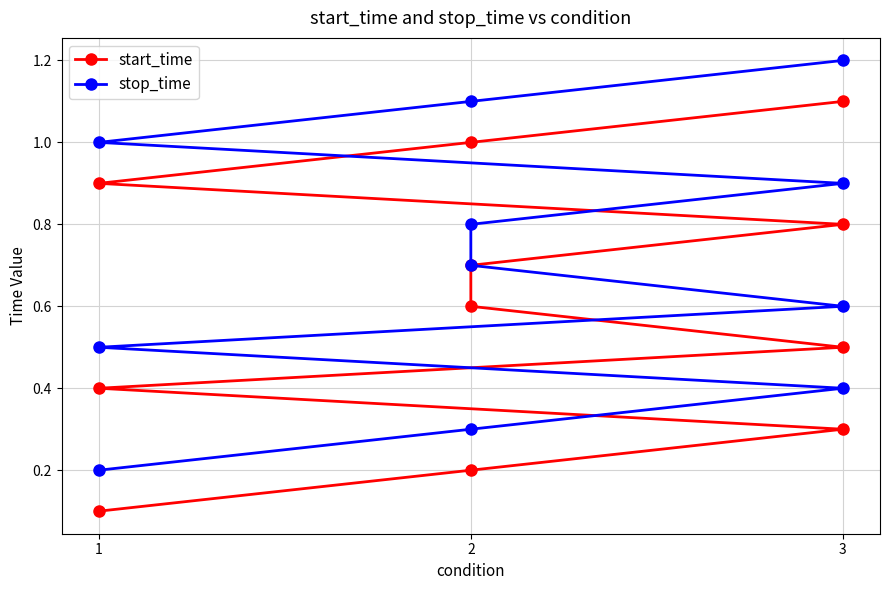

Reading right to left, transcribe all the data shown in this chart.

start_time: 1.1	1.0	0.9	0.8	0.7	0.6	0.5	0.4	0.3	0.2	0.1
stop_time: 1.2	1.1	1.0	0.9	0.8	0.7	0.6	0.5	0.4	0.3	0.2